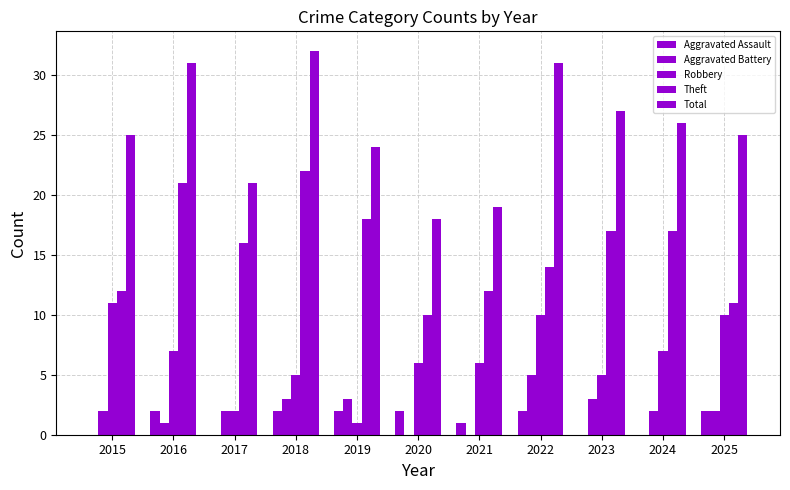

How many data points does each series have?

11